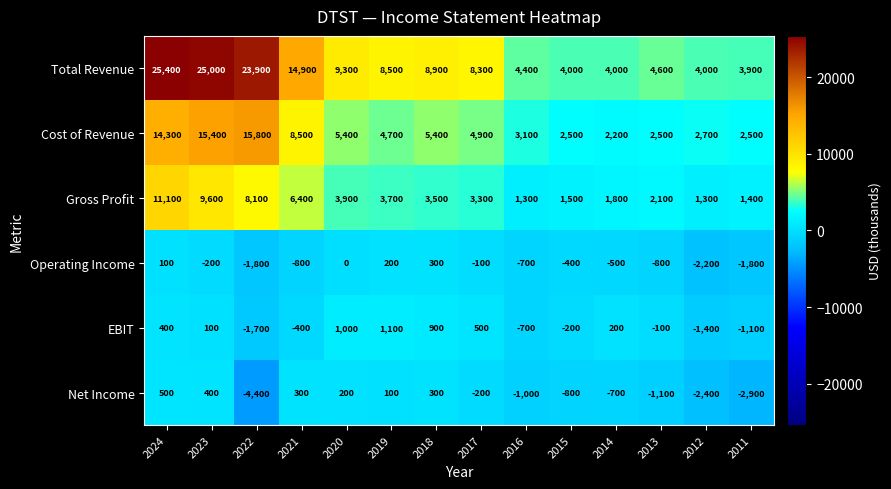

The value of Operating Income at 2020 is 984. True or false?

False